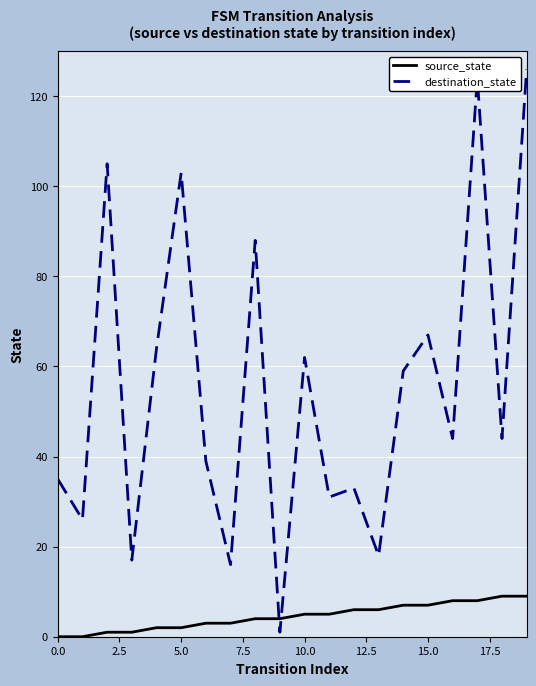

Rank the series by their average value, from lowest to highest.

source_state, destination_state